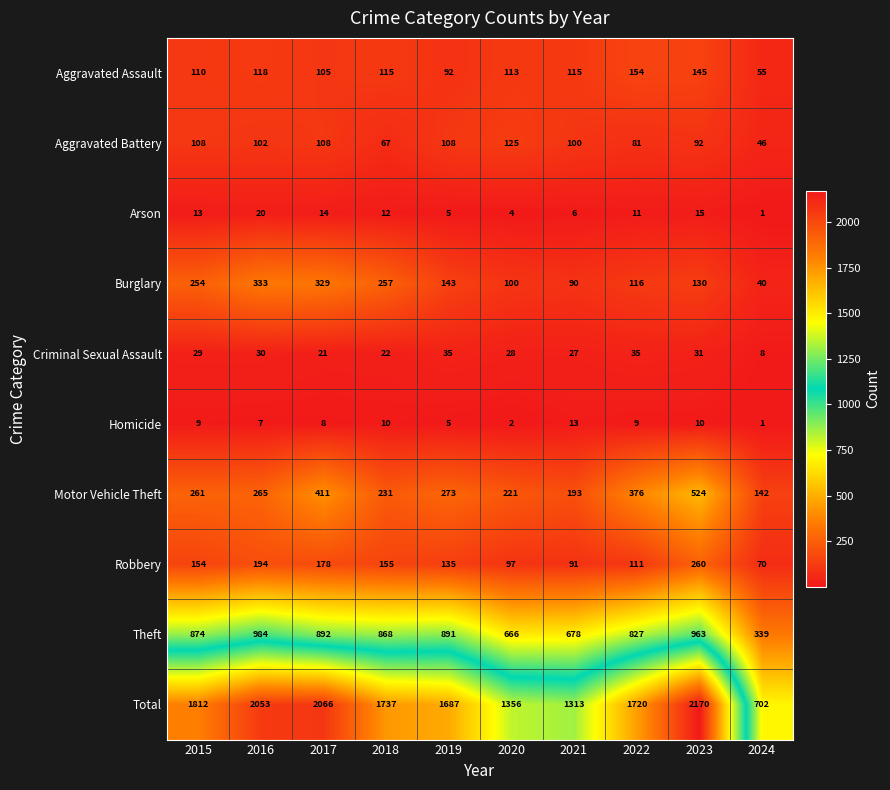

Where does the Arson series first go above 12?

2015